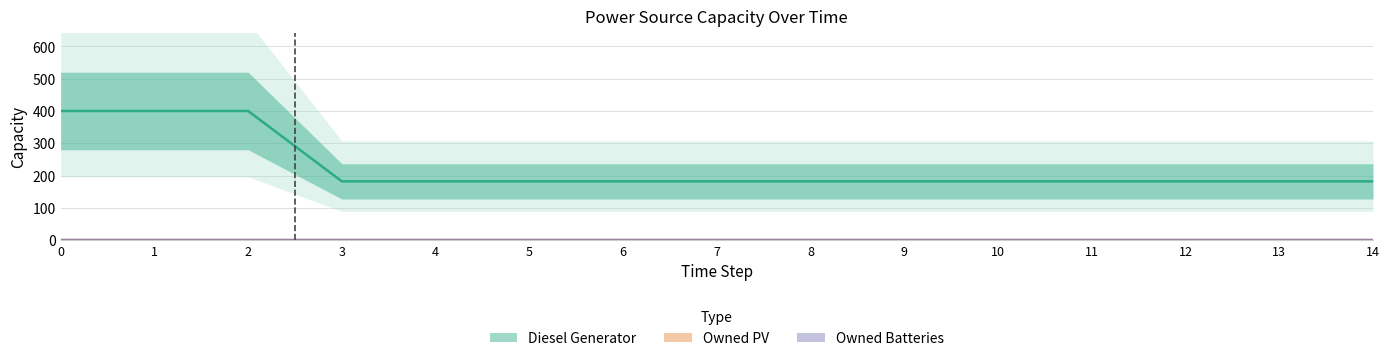

Which series has the widest spread of values?

Diesel Generator